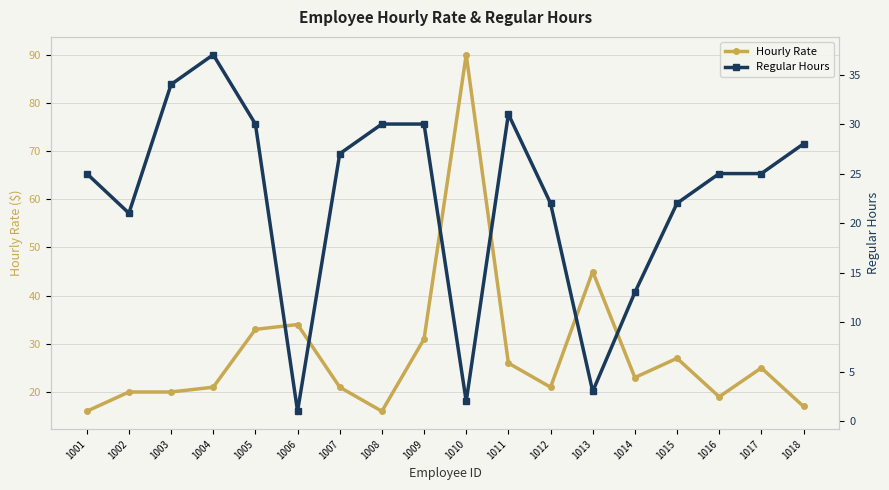

What is the difference between the second highest and minimum values in the Regular Hours series?

33